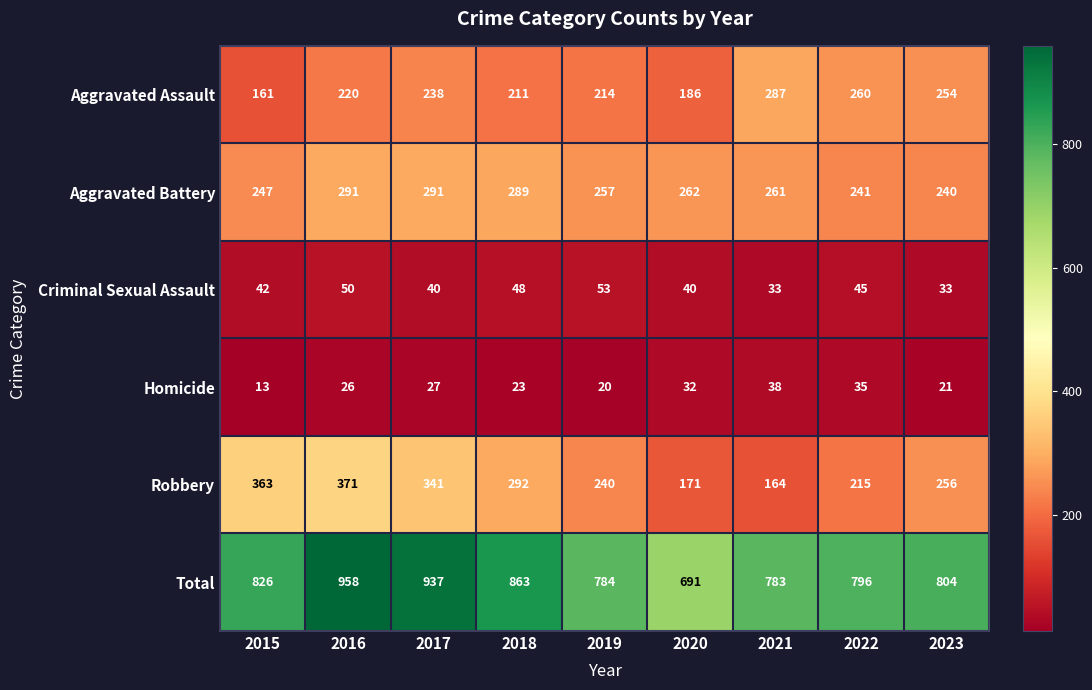

True or false: Homicide has a value of 46 at 2016.

False